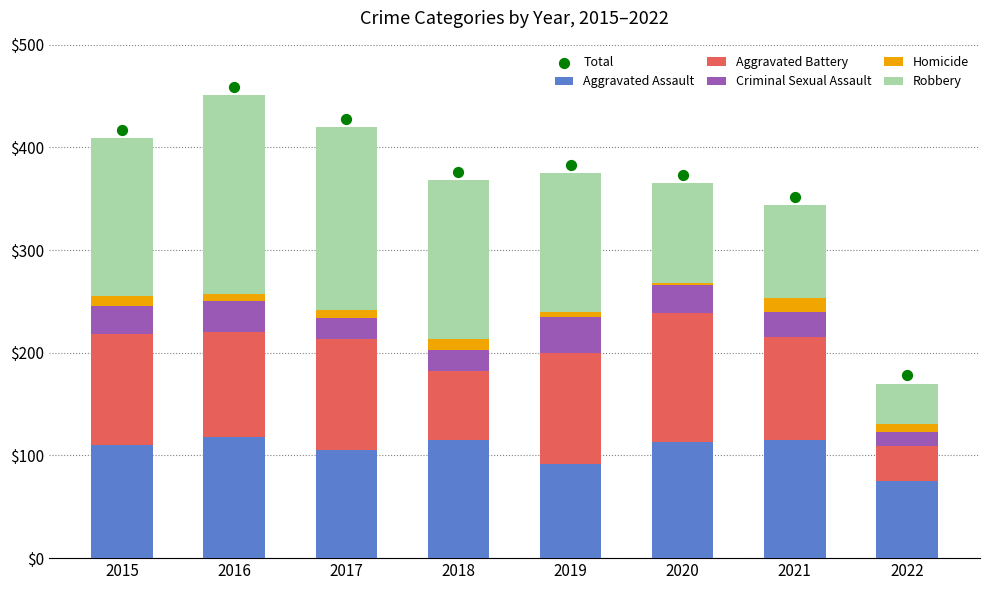

Which series reaches the maximum Y coordinate?

Total